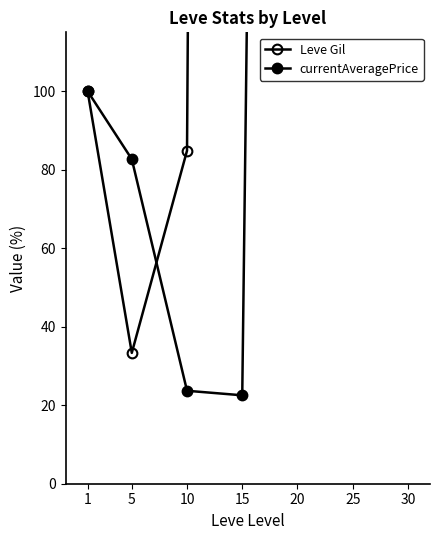

Which series changed the most between 10 and 20?

Leve Gil